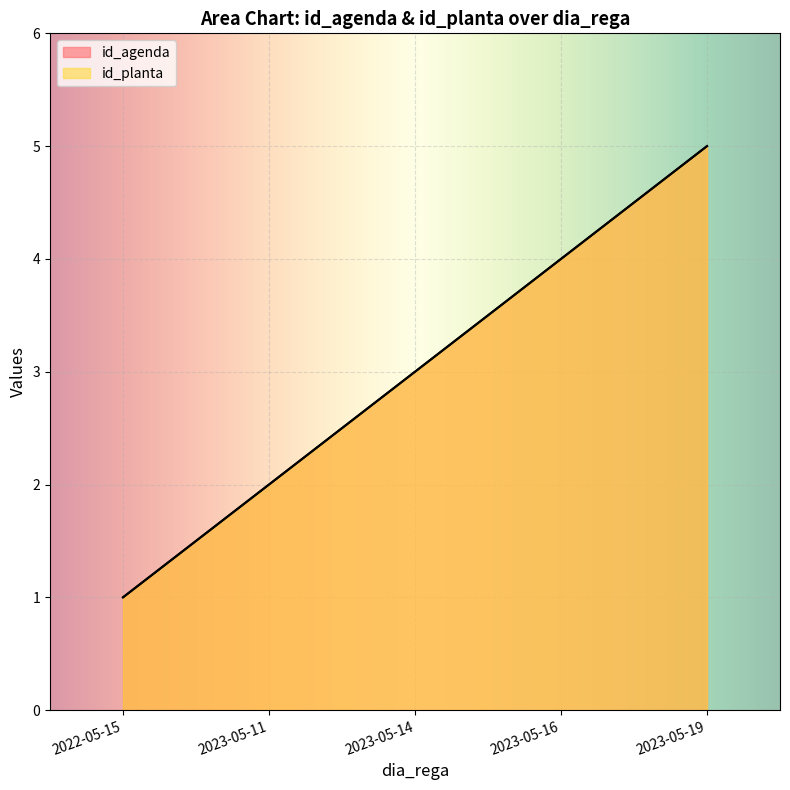

Which category has the highest value across all series?

2023-05-19